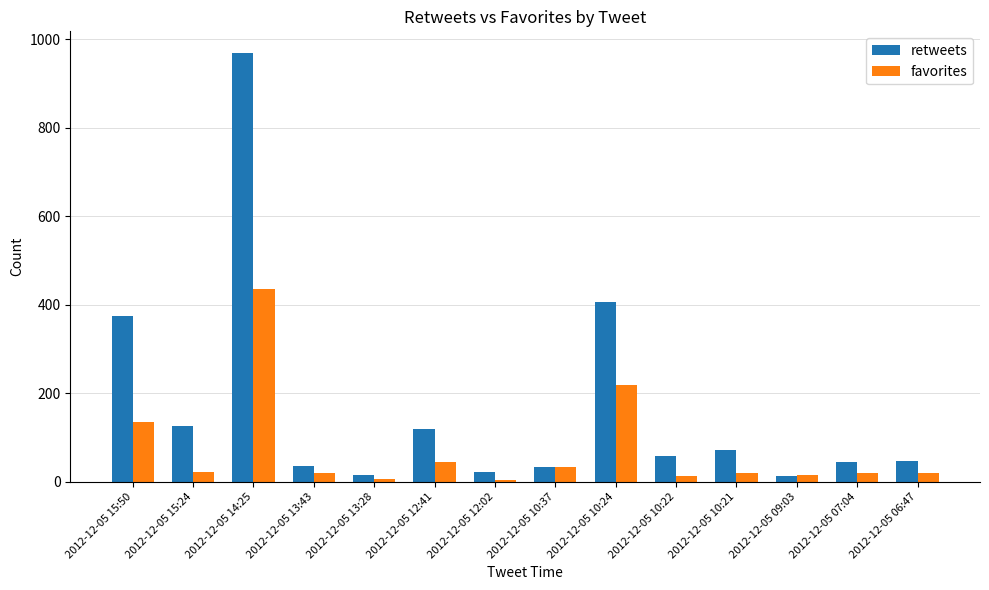

List the series in order of their overall mean, highest first.

retweets, favorites